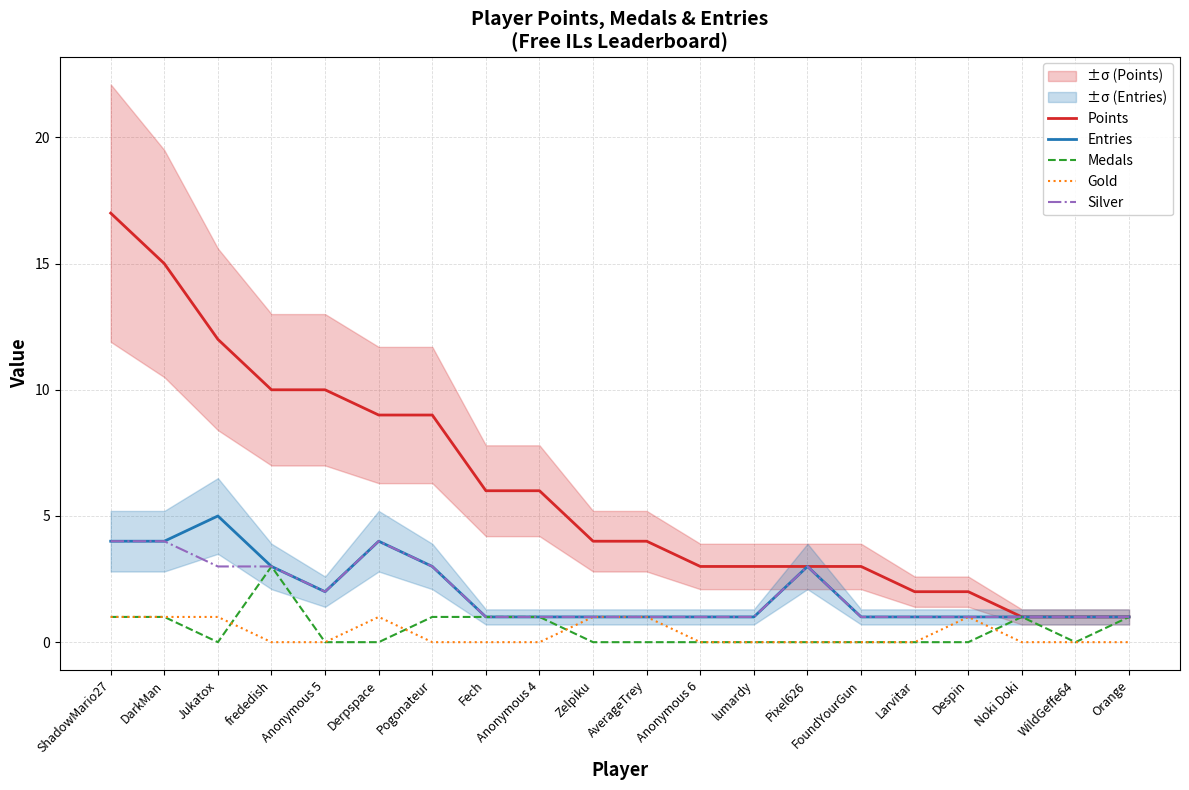

What are all the series names shown in the legend?

Points, Entries, Medals, Gold, Silver